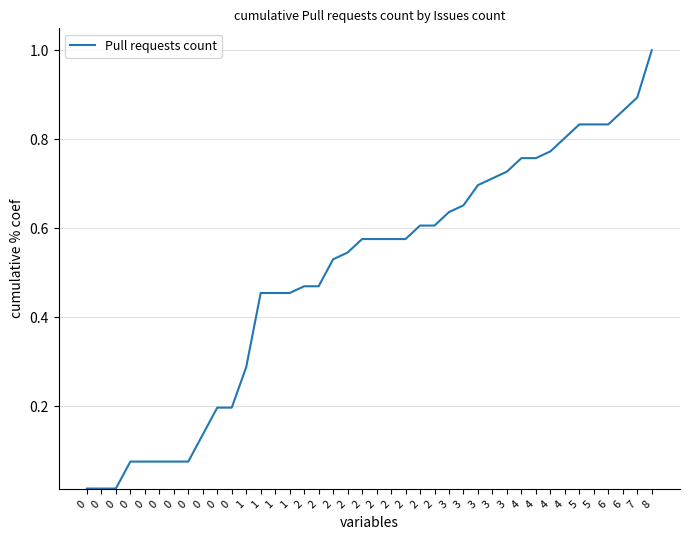

Does the chart have visible grid lines?

Yes